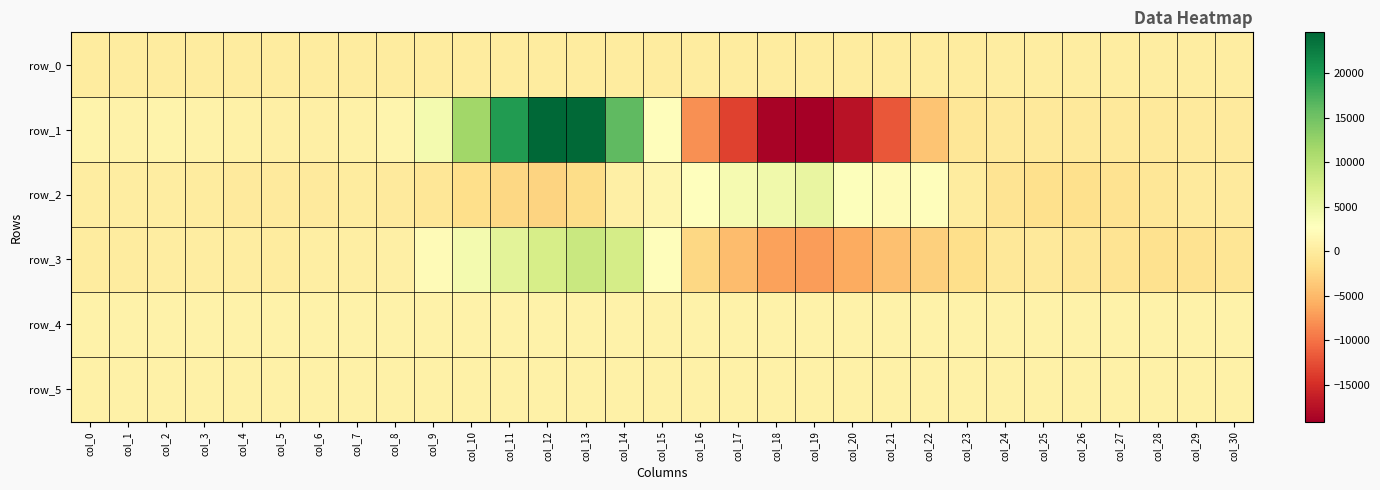

Is it true that row_3 equals 10296.2 at col_11?

False